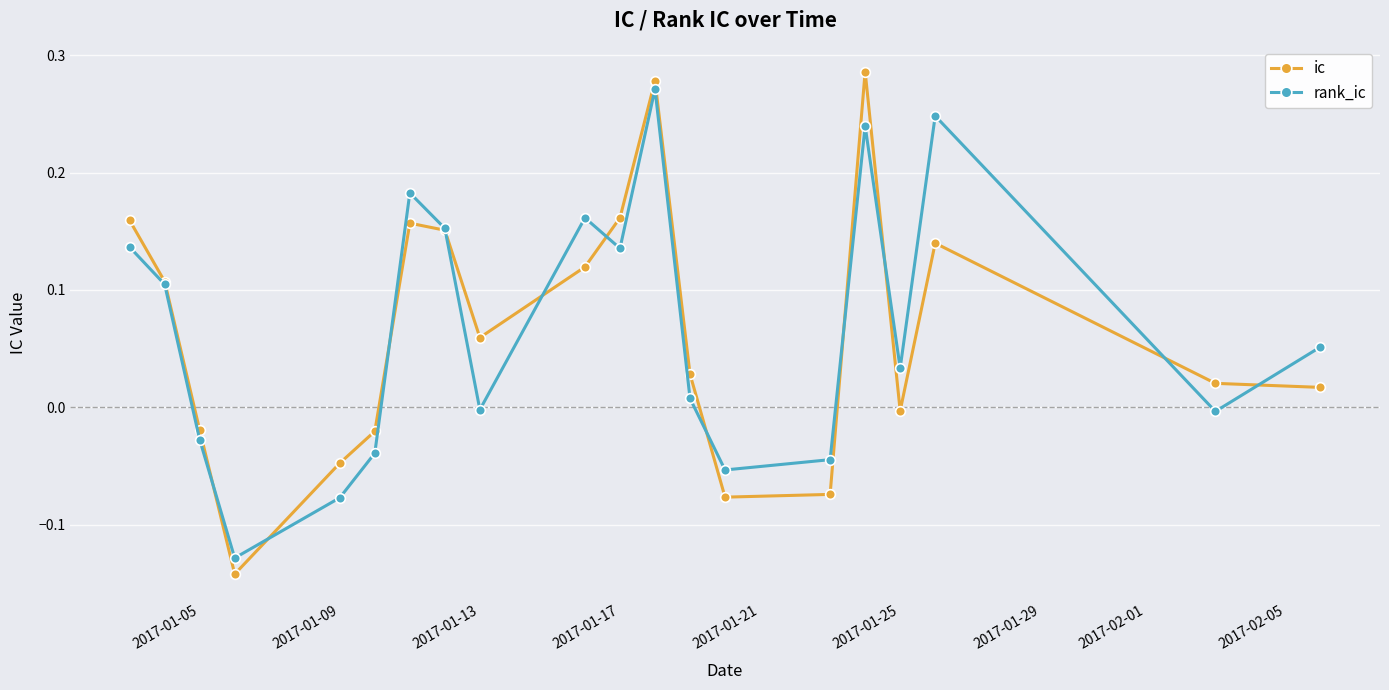

How many values in ic are below zero?

7